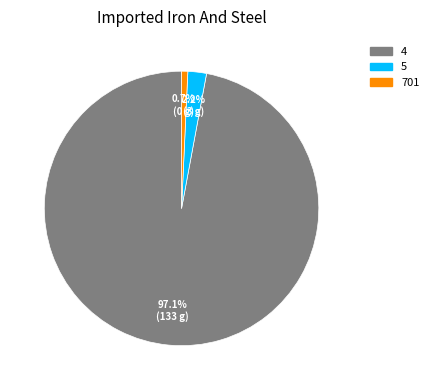

Rank the categories by value from highest to lowest.

4, 5, 701